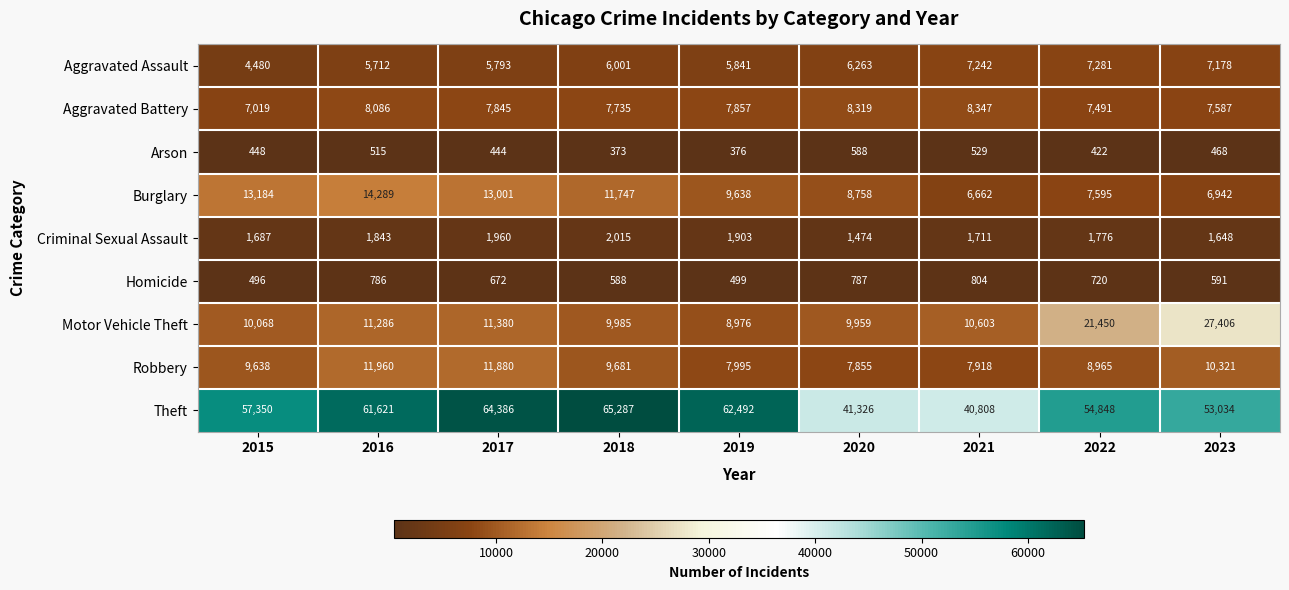

Where is Theft nearest to the value 53047?

2023